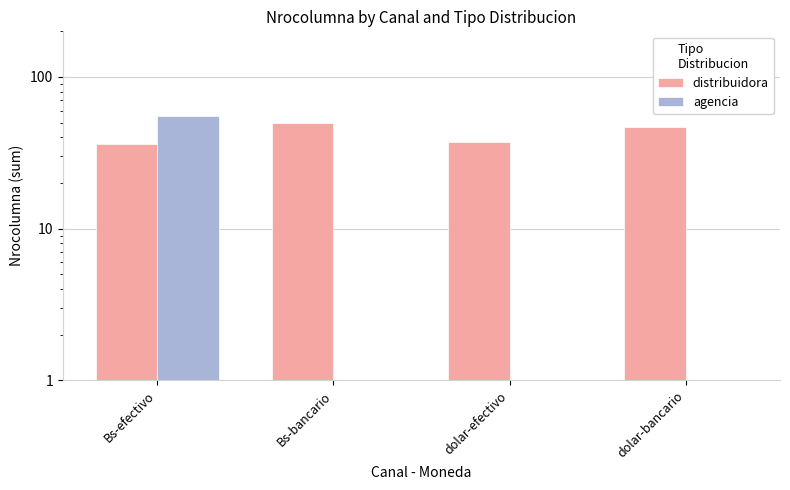

What is the label of the 4th bar from the right?

Bs-efectivo